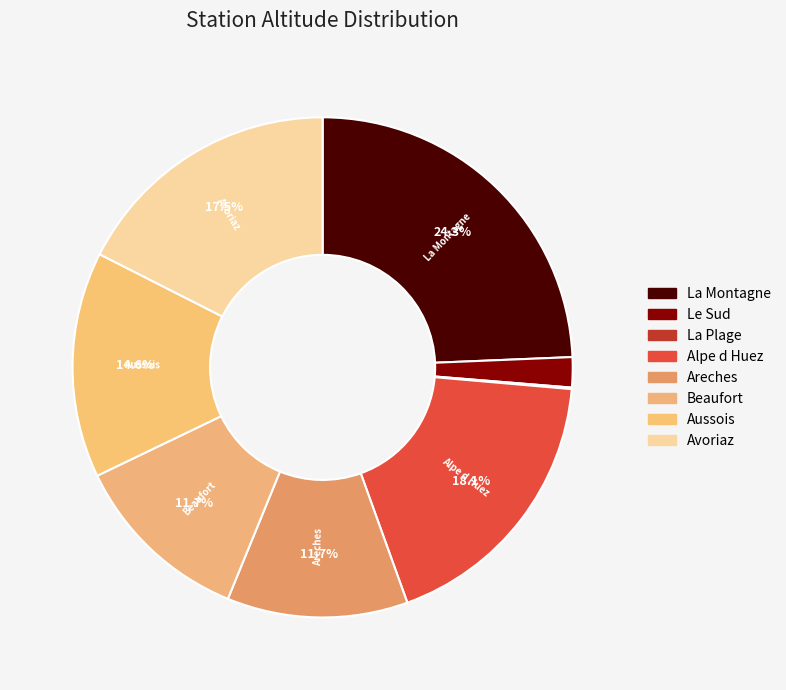

What percentage do Beaufort and La Plage together represent?

11.8%